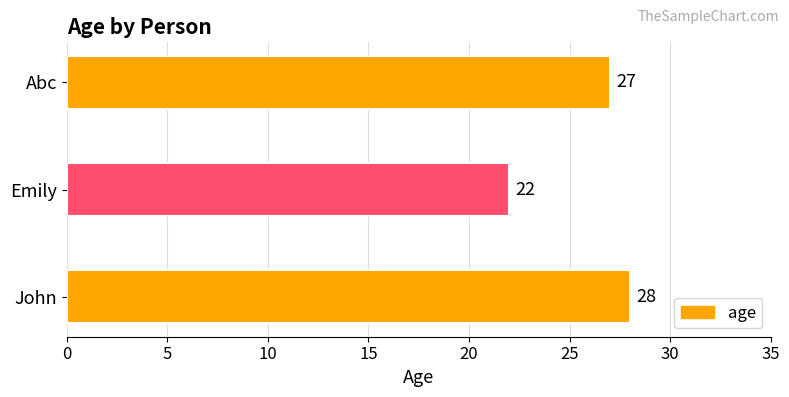

What is the difference between the maximum and second lowest values?

1